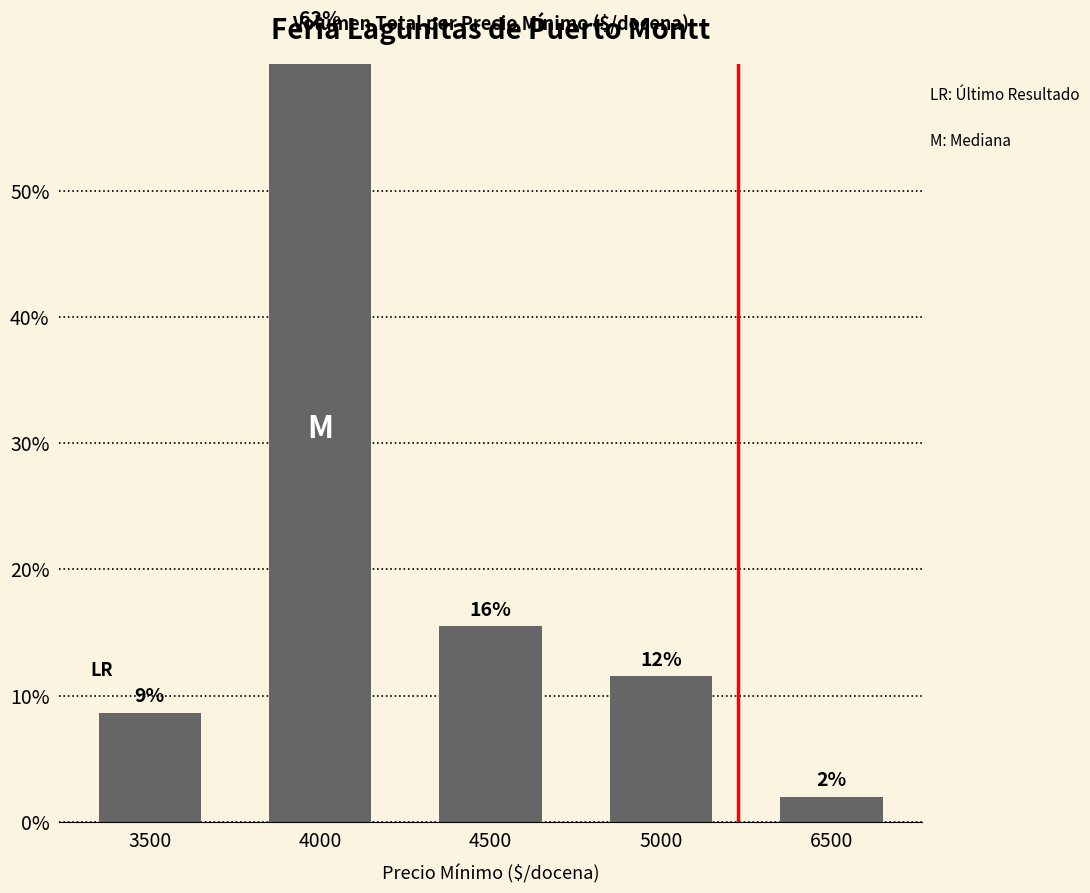

What is the smallest value displayed?

2.0